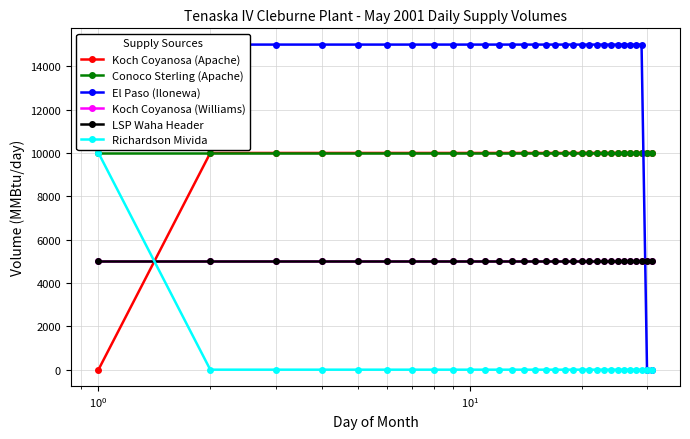

Which series has the widest spread of values?

El Paso (Ilonewa)